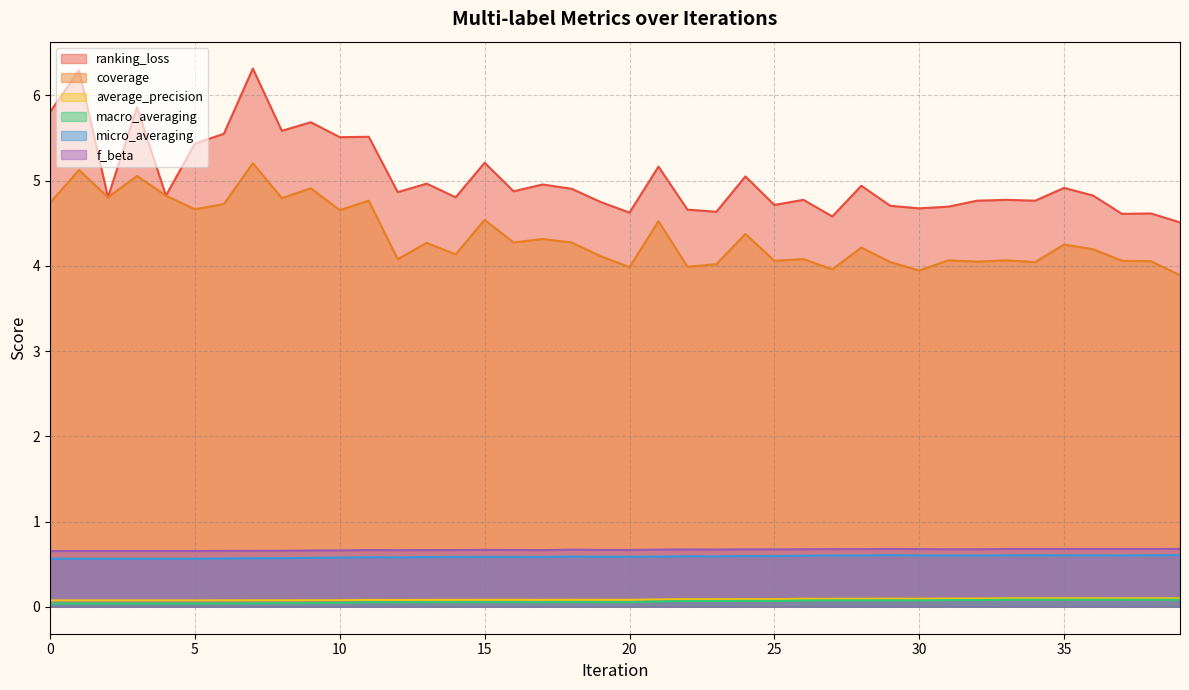

What is the difference between the highest and lowest values at 27?

4.5